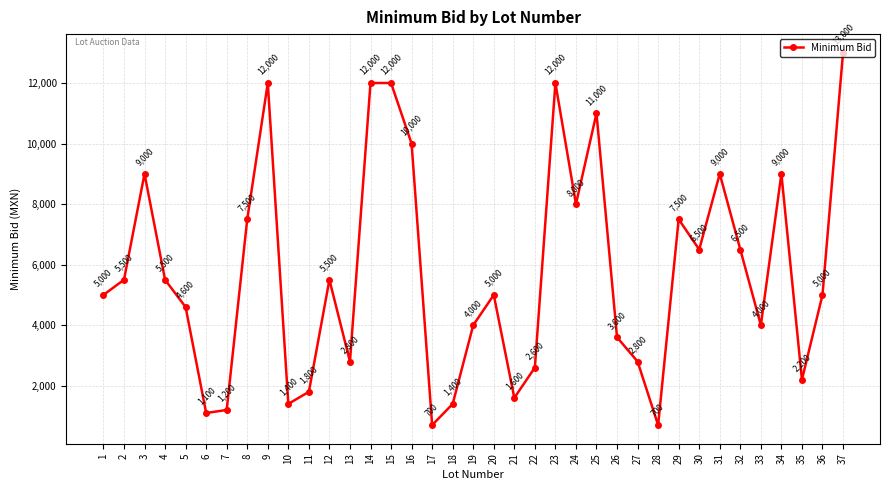

Reading left to right, list all the values displayed in this chart.

5000	5500	9000	5500	4600	1100	1200	7500	12000	1400	1800	5500	2800	12000	12000	10000	700	1400	4000	5000	1600	2600	12000	8000	11000	3600	2800	700	7500	6500	9000	6500	4000	9000	2200	5000	13000